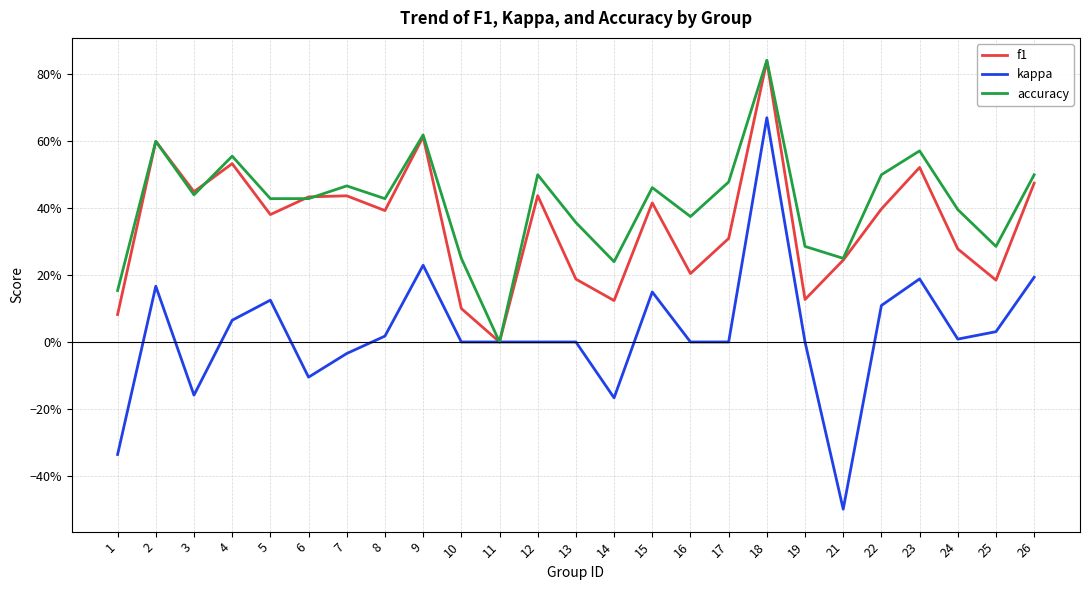

Is this an area chart (filled region under the line)?

No